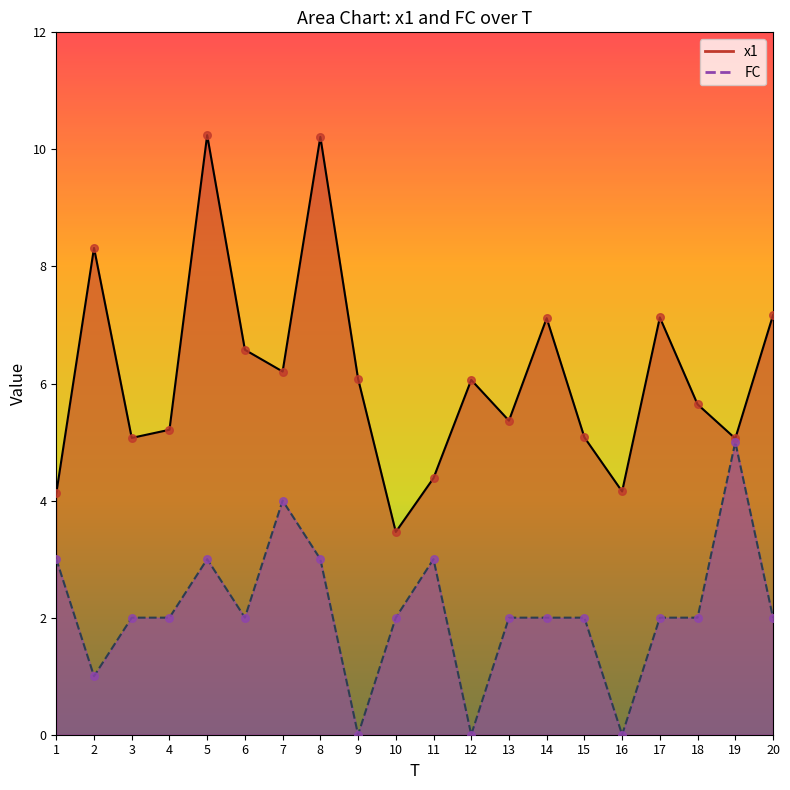

At how many categories does at least one series exceed 5?

16